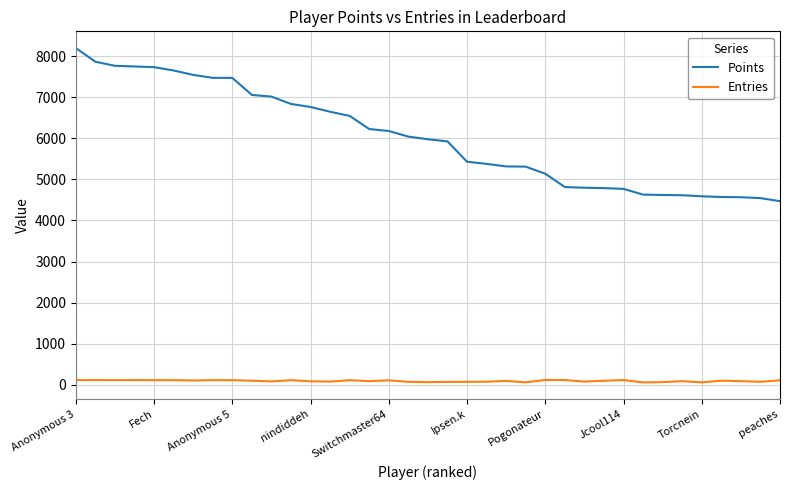

List the series in order of their overall mean, highest first.

Points, Entries